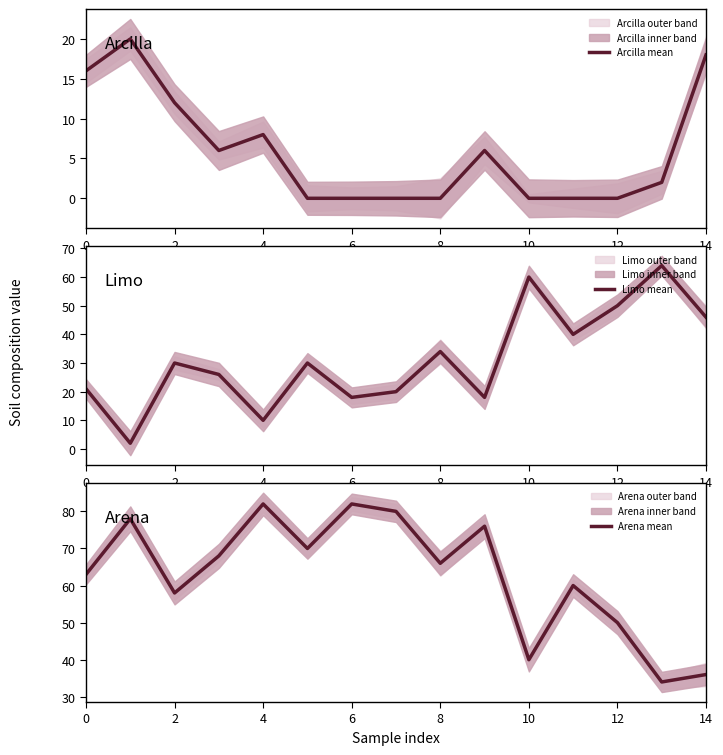

Does the chart display data point markers on the line(s)?

No